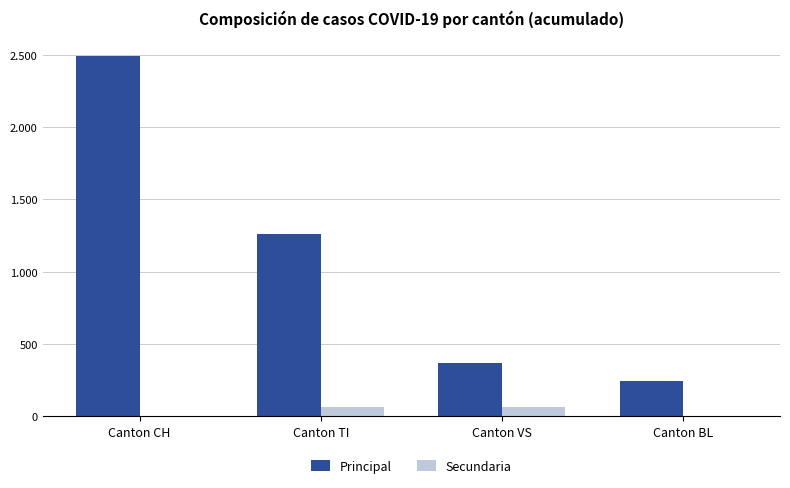

Which series has the largest total across all categories?

Principal